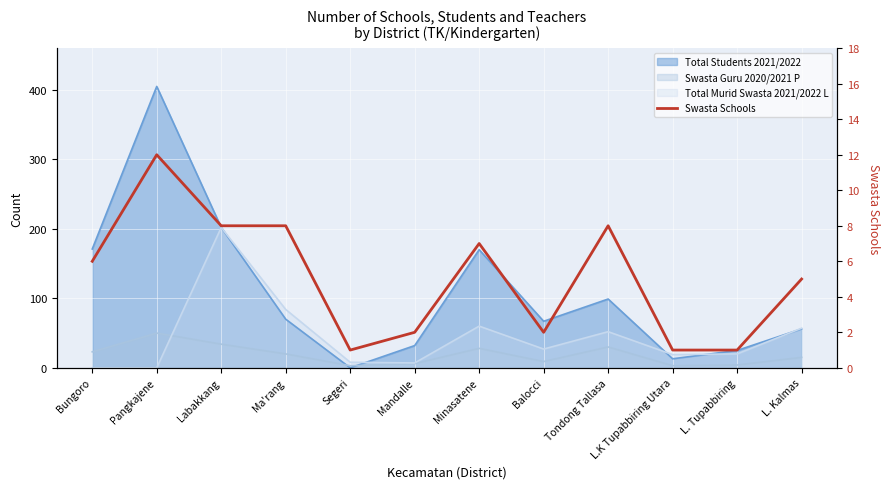

What position from the left is Ma'rang?

4